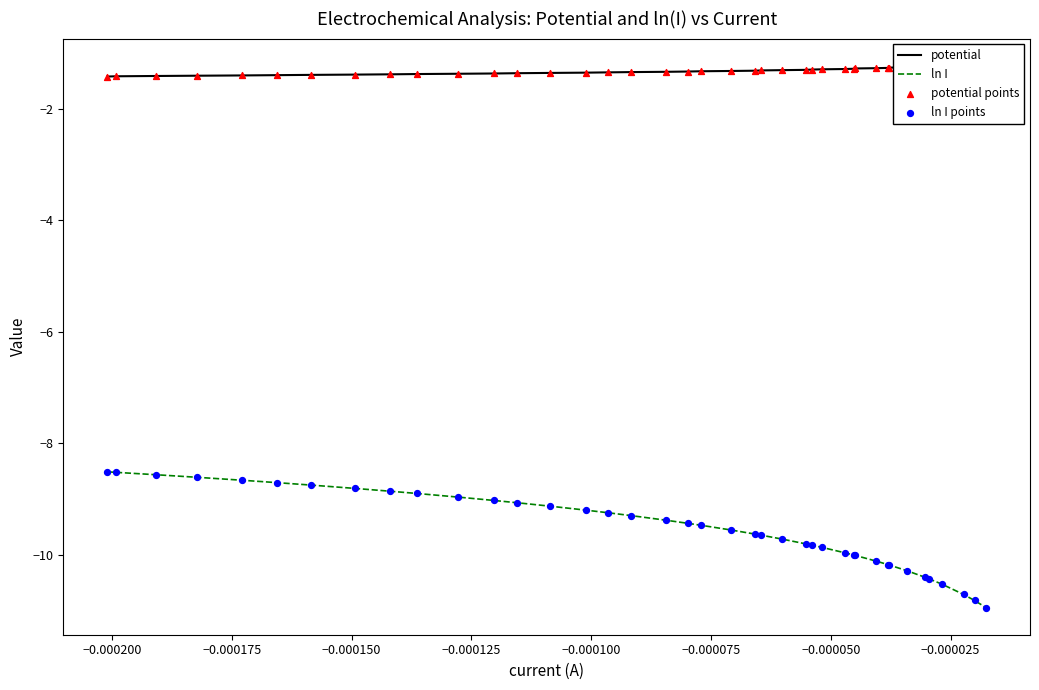

What are all the series names shown in the legend?

potential, ln I, potential points, ln I points